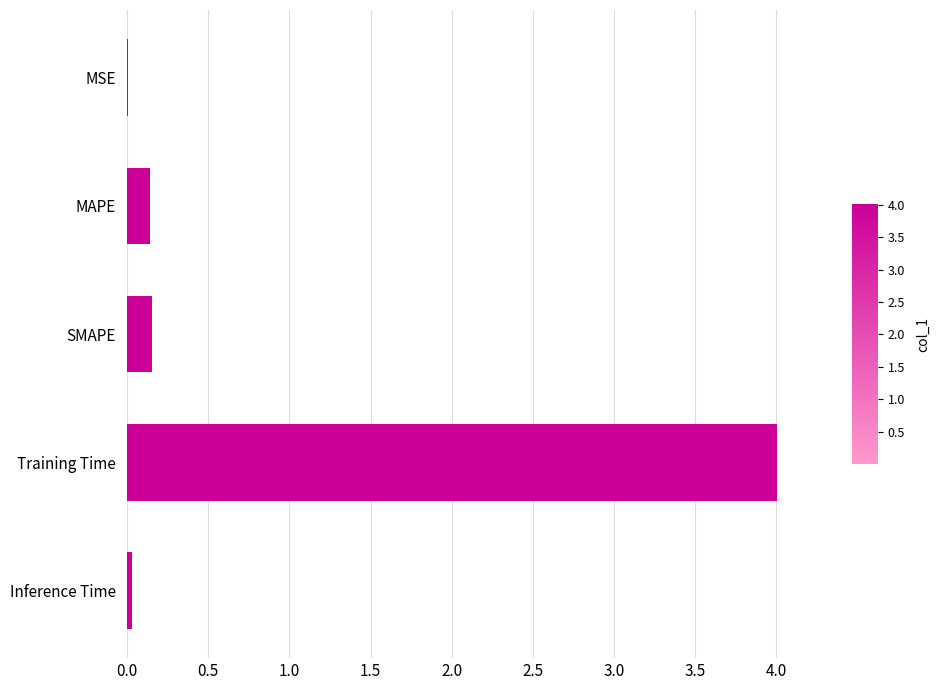

Is it true that the value at Inference Time is 0.0?

True